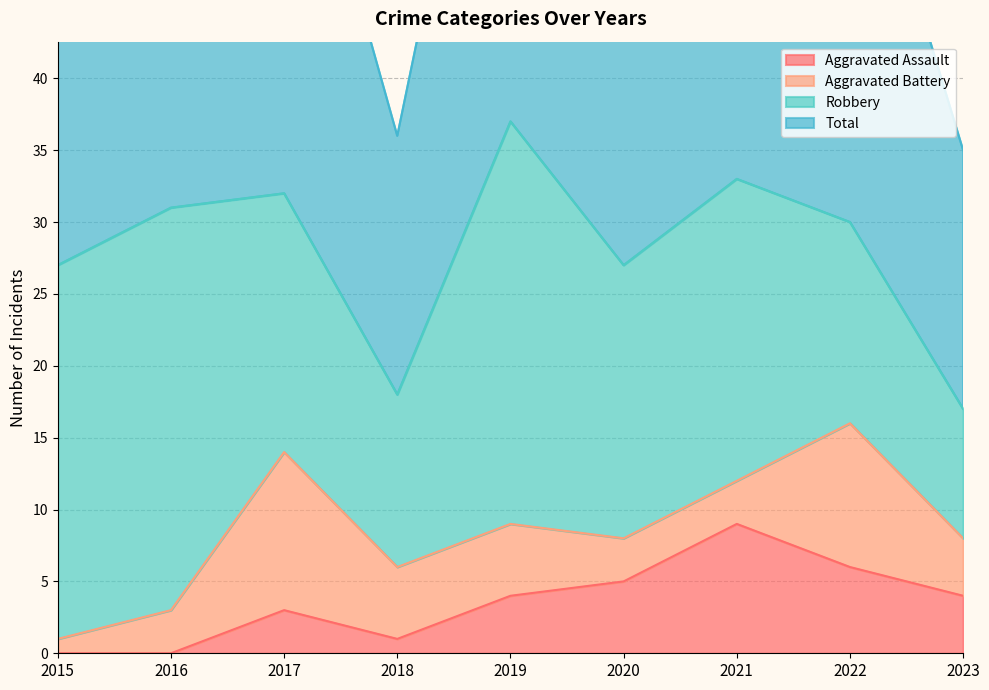

True or false: Aggravated Assault has a value of 6 at 2022.

True